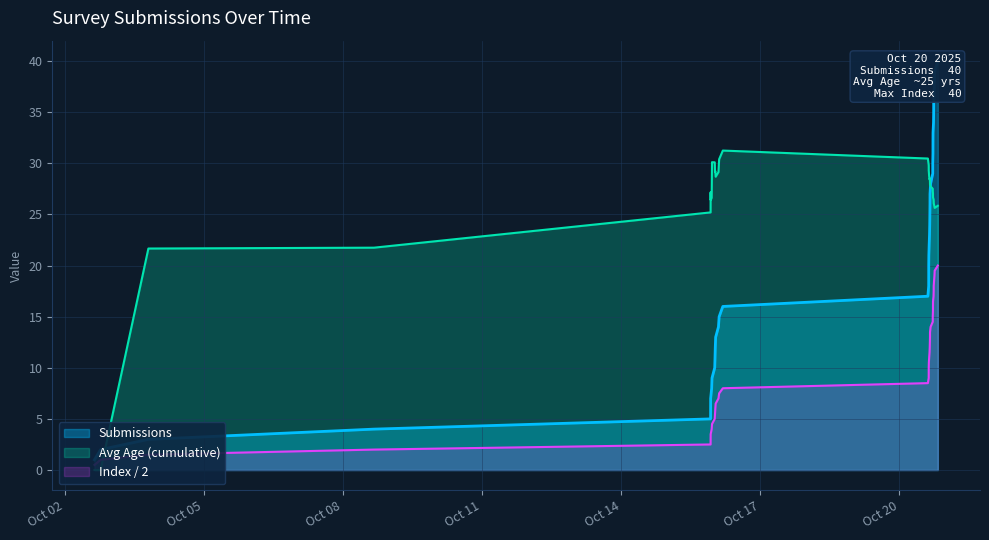

Where is Index nearest to the value 20?

19